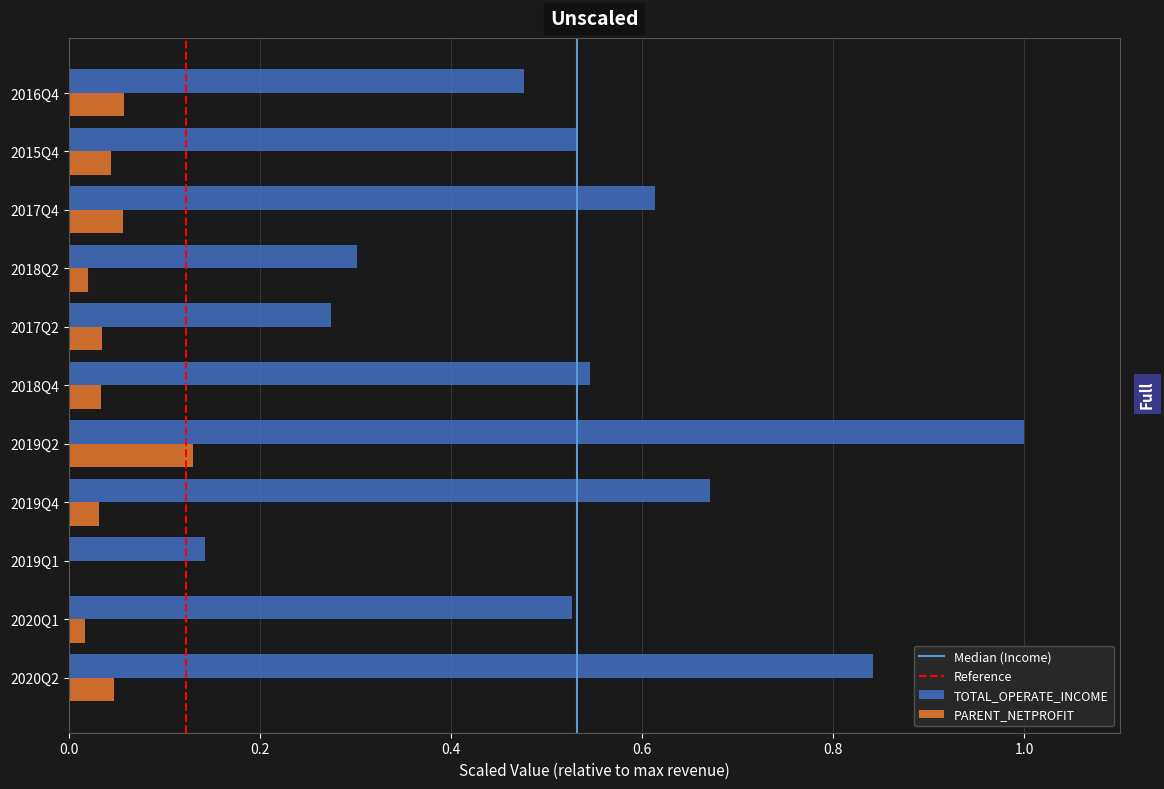

Which series has the largest total across all categories?

TOTAL_OPERATE_INCOME